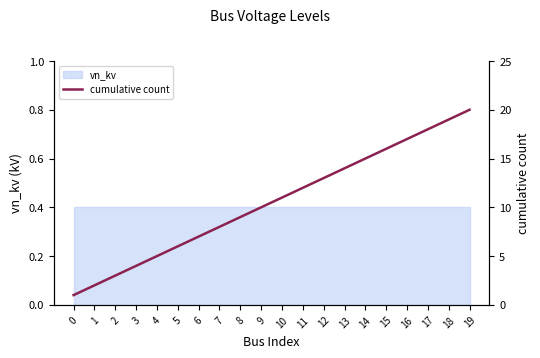

What is the change in value from 4 to 5?

+1